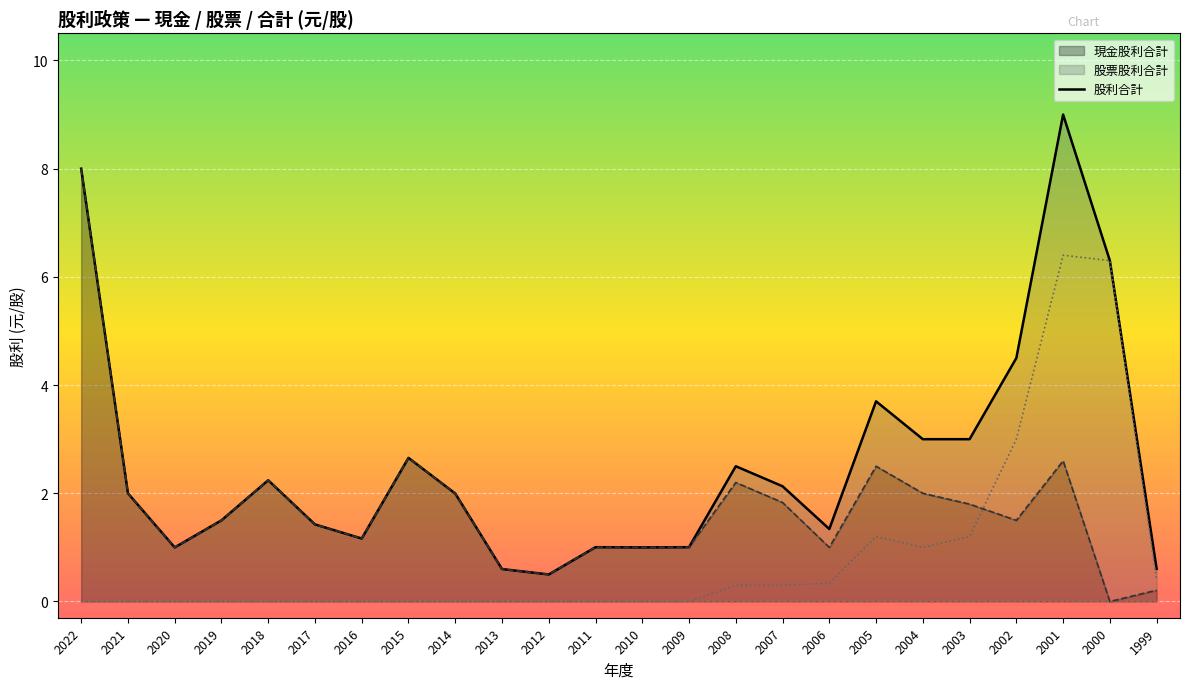

How many lines are shown in the chart?

1